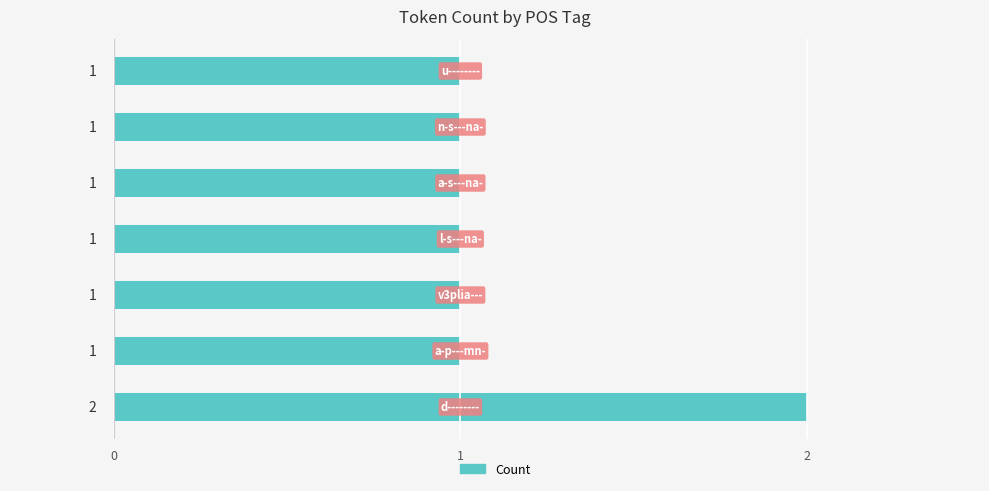

How many data points are above 1?

1